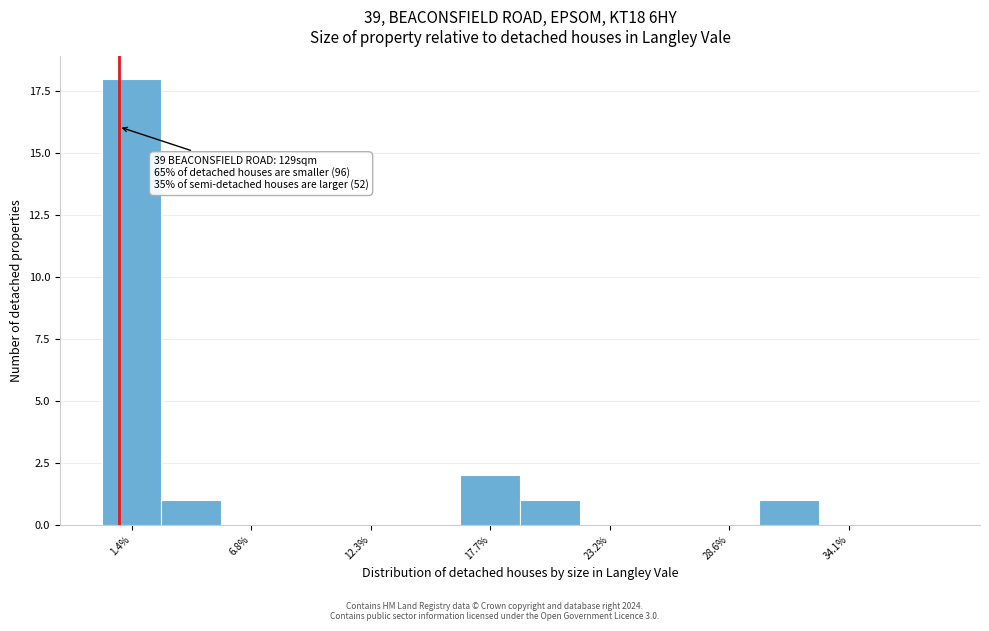

Around what value on the x-axis is the tallest bar? Give the approximate position of its centre, as read against the axis.

1